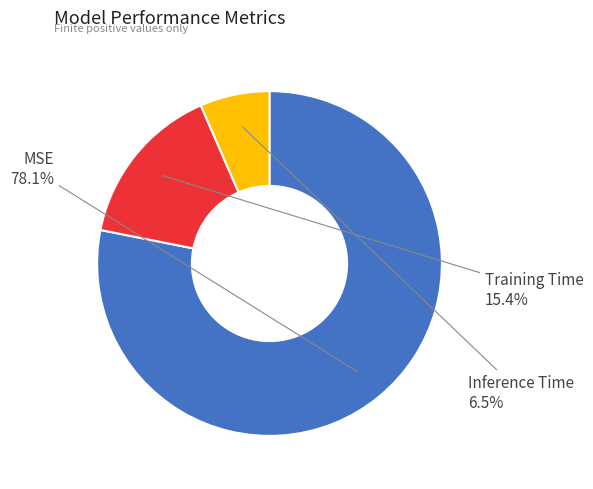

Is there any slice that represents more than half of the pie?

Yes